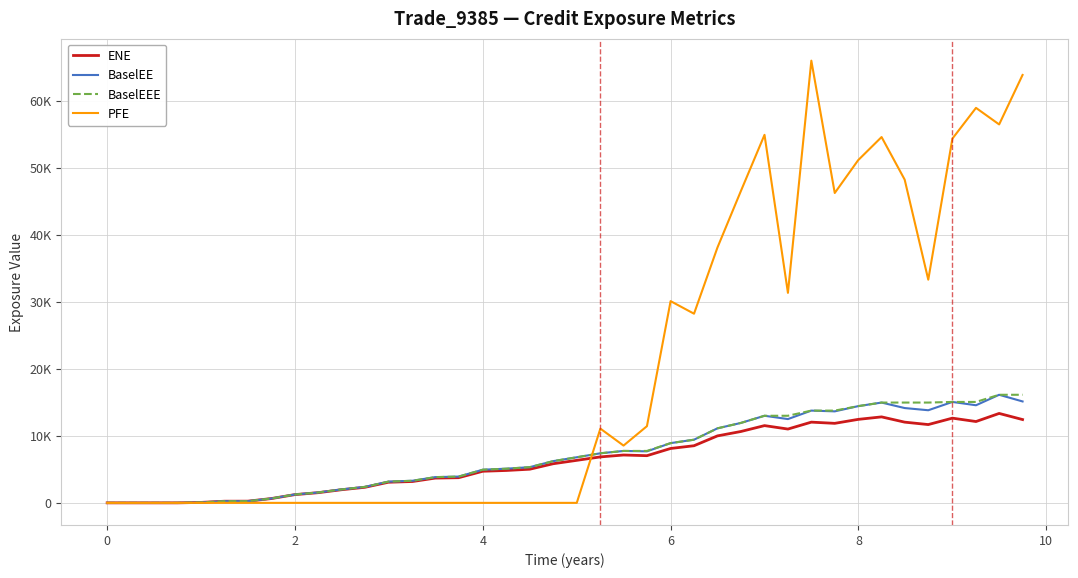

Is this an area chart (filled region under the line)?

No